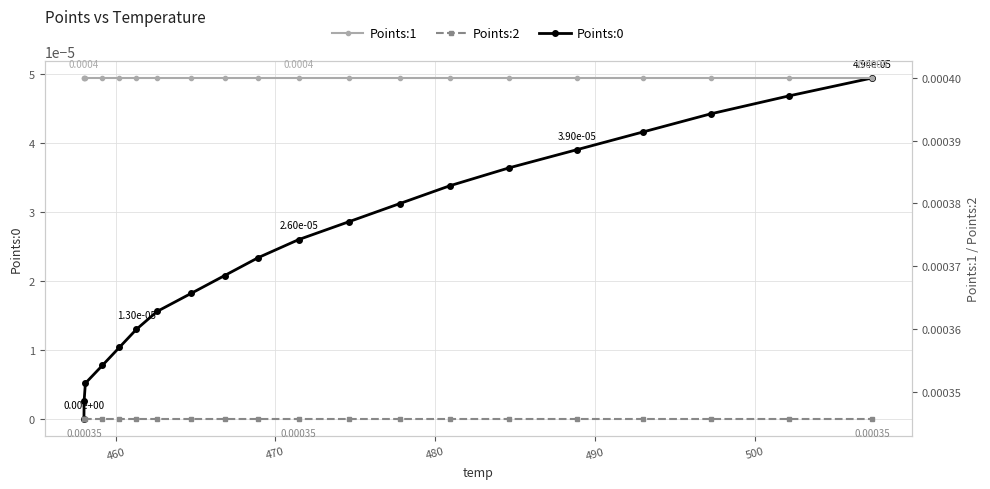

True or false: Points:0 has more than 0 points higher than both neighbors.

False